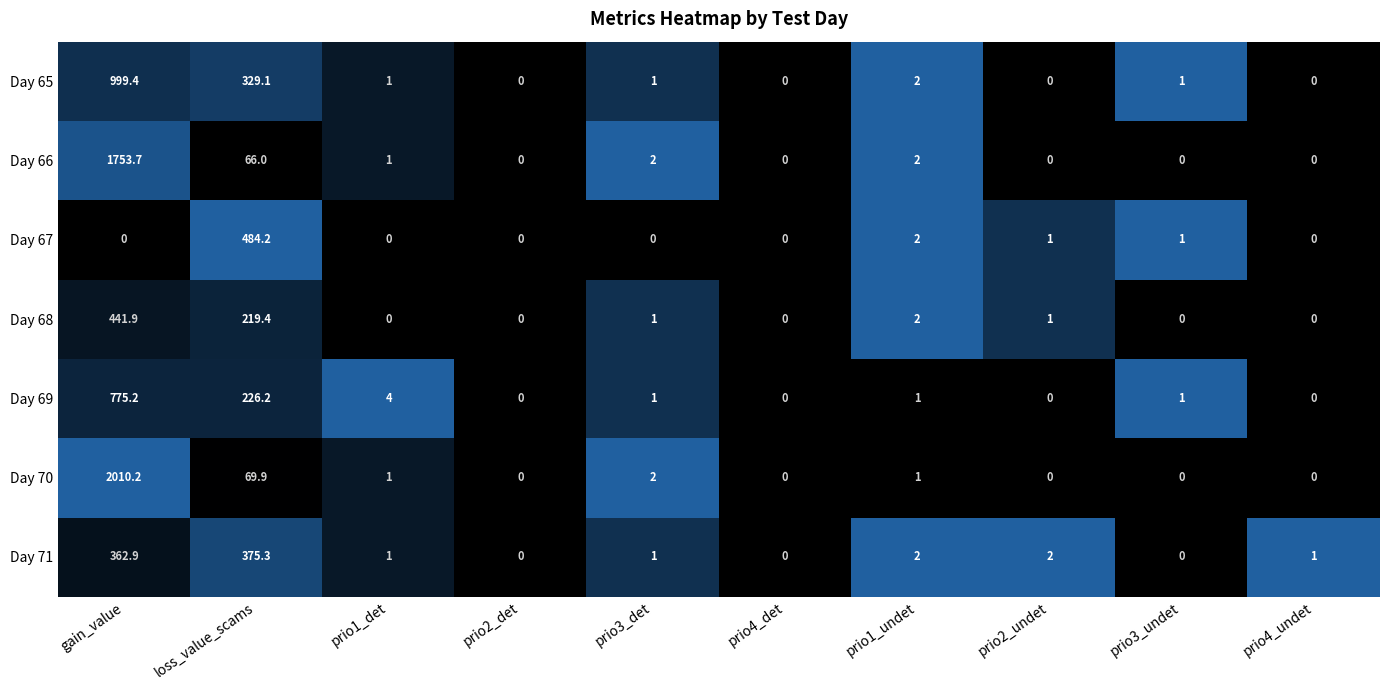

What is the sum of all Day 70 values?

2084.1